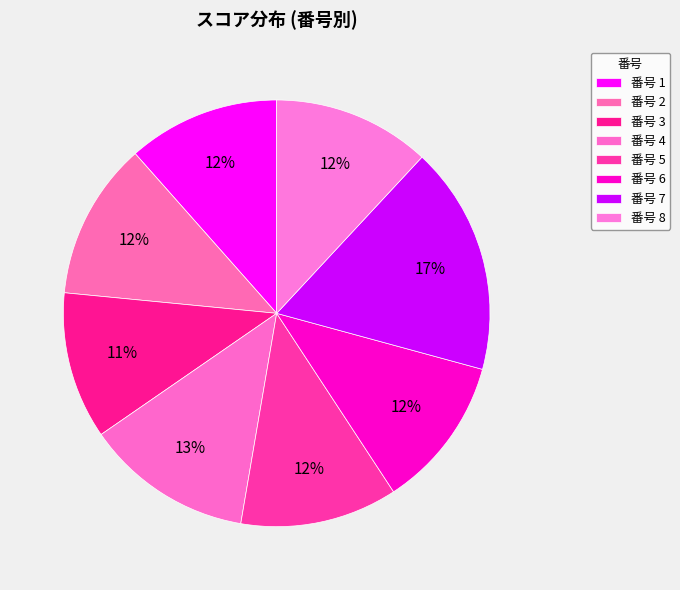

Which category has the biggest portion of the pie?

7